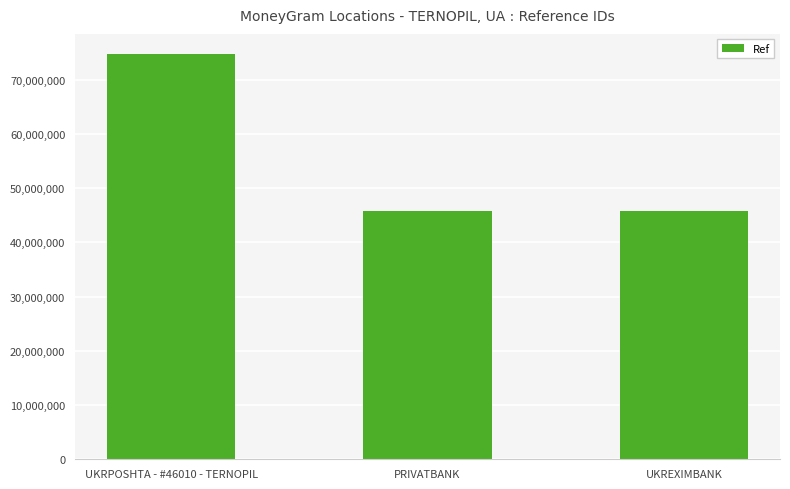

What position from the left is UKREXIMBANK?

3